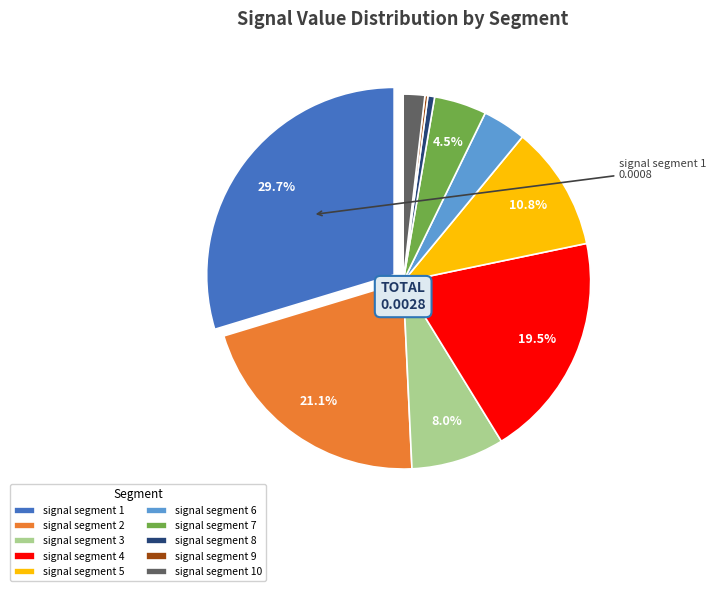

What is the largest slice in the pie chart?

signal segment 1